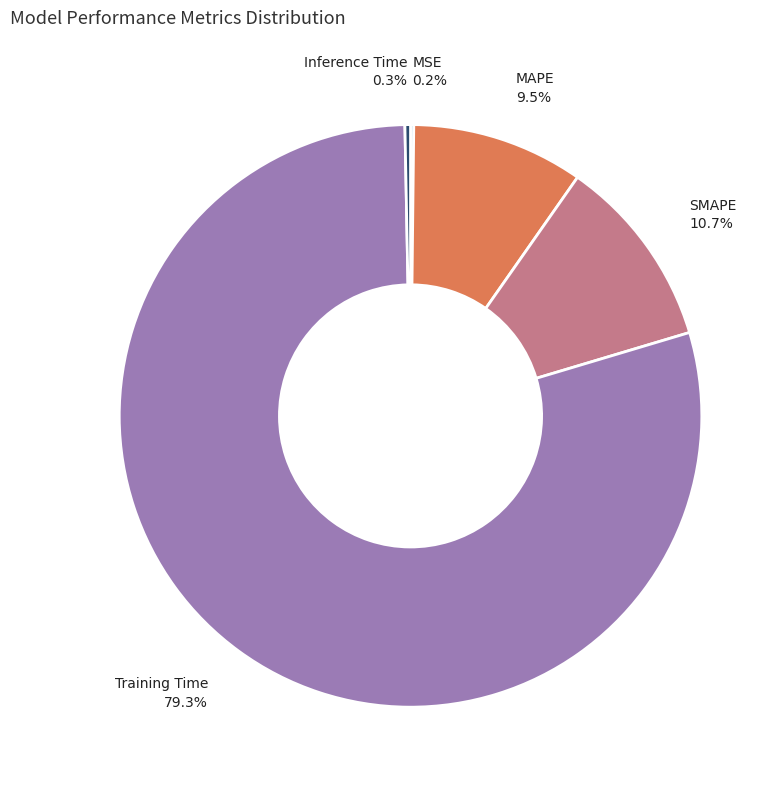

Is there a majority slice in this chart?

Yes